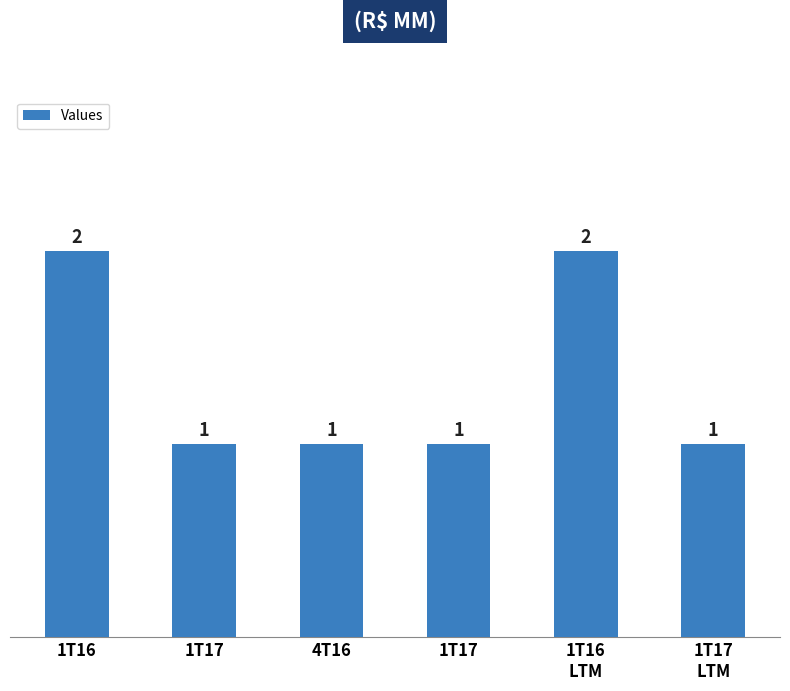

Reading left to right, what are all the values shown in this chart?

1T16=2	1T17=1	4T16=1	1T17=1	1T16
LTM=2	1T17
LTM=1